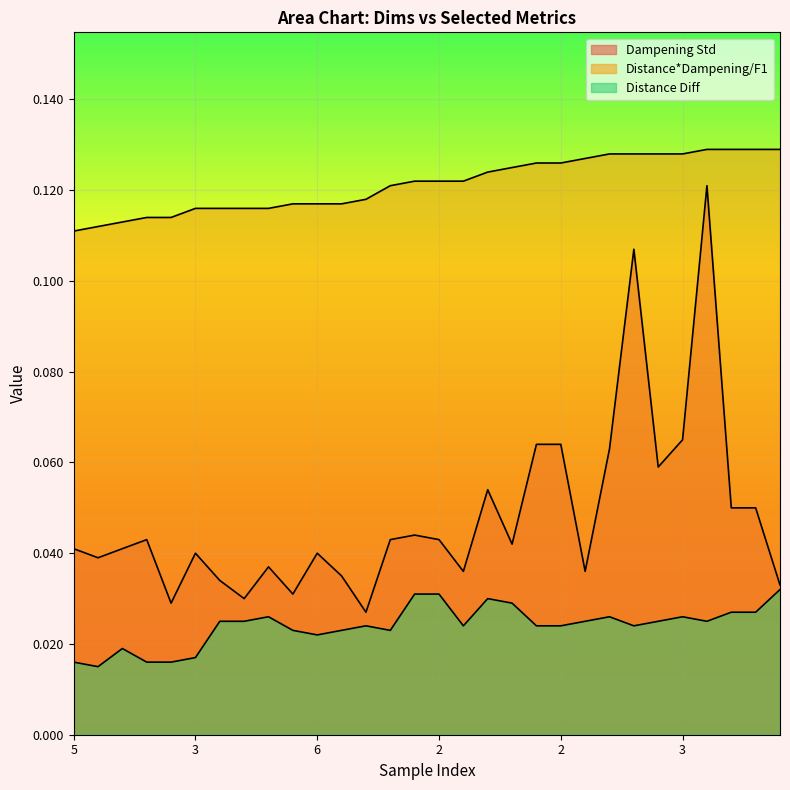

Reading right to left, extract all data points from this chart.

Dampening Std: 0.0	0.1	0.1	0.1	0.1	0.1	0.1	0.1	0.0	0.1	0.1	0.0	0.1	0.0	0.0	0.0	0.0	0.0	0.0	0.0	0.0	0.0	0.0	0.0	0.0	0.0	0.0	0.0	0.0	0.0
Distance*Dampening/F1: 0.1	0.1	0.1	0.1	0.1	0.1	0.1	0.1	0.1	0.1	0.1	0.1	0.1	0.1	0.1	0.1	0.1	0.1	0.1	0.1	0.1	0.1	0.1	0.1	0.1	0.1	0.1	0.1	0.1	0.1
Distance Diff: 0.0	0.0	0.0	0.0	0.0	0.0	0.0	0.0	0.0	0.0	0.0	0.0	0.0	0.0	0.0	0.0	0.0	0.0	0.0	0.0	0.0	0.0	0.0	0.0	0.0	0.0	0.0	0.0	0.0	0.0